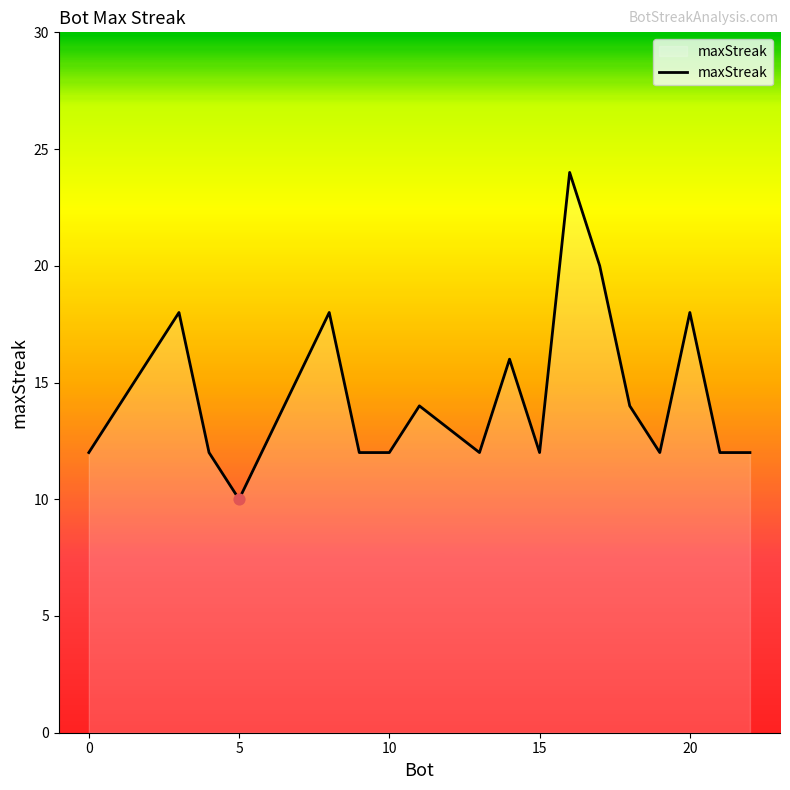

What is the maximum value shown in the chart?

24